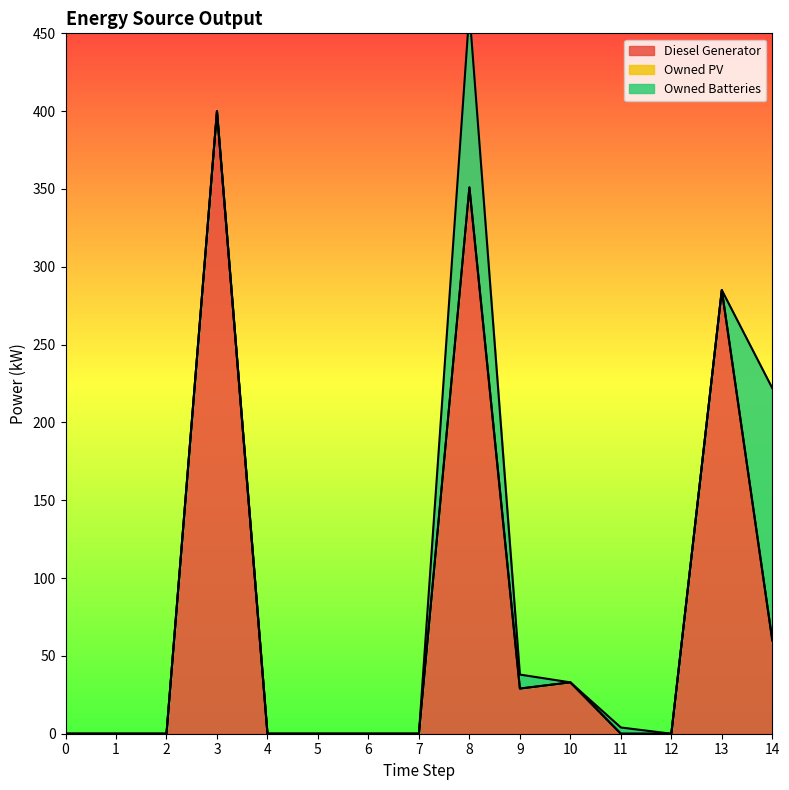

The value of Owned Batteries at 0 is 0.0. True or false?

True